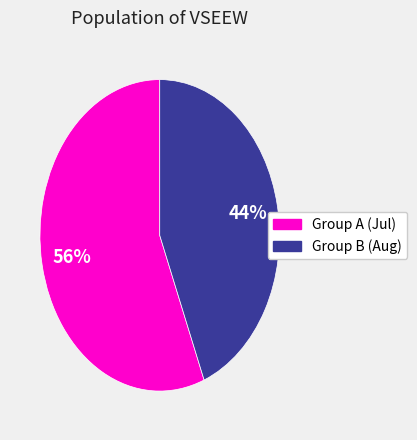

Does any single category account for the majority?

Yes